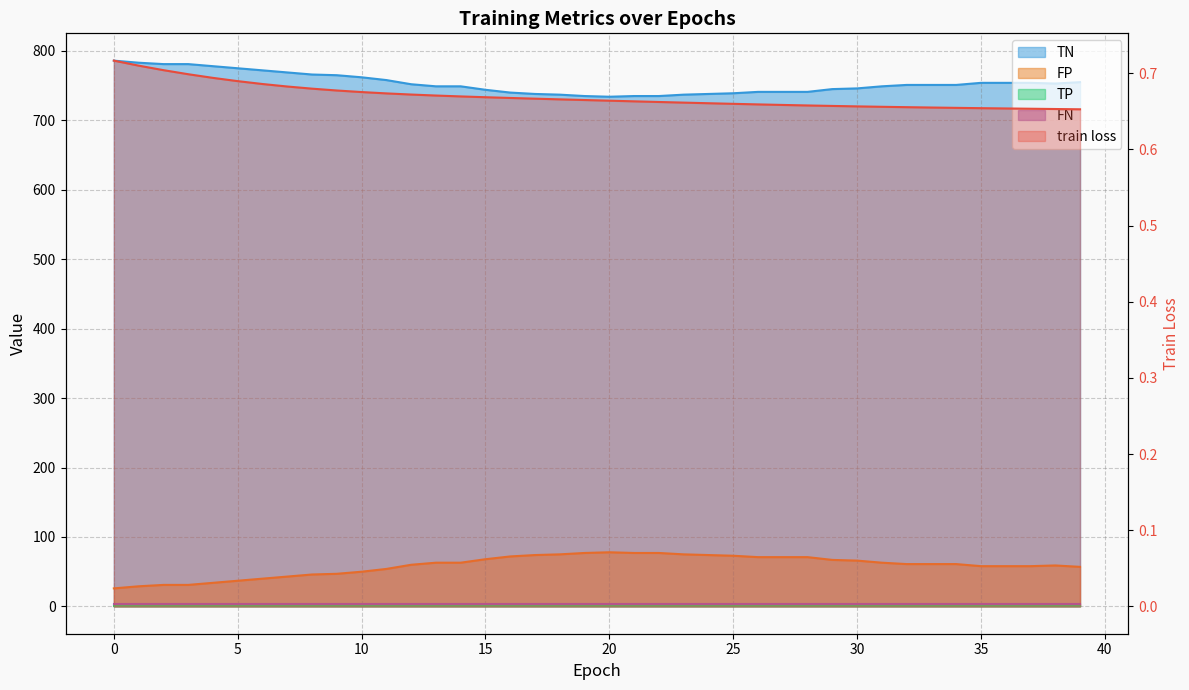

Is the value of TN at 23 greater than the value of train loss at 0?

Yes